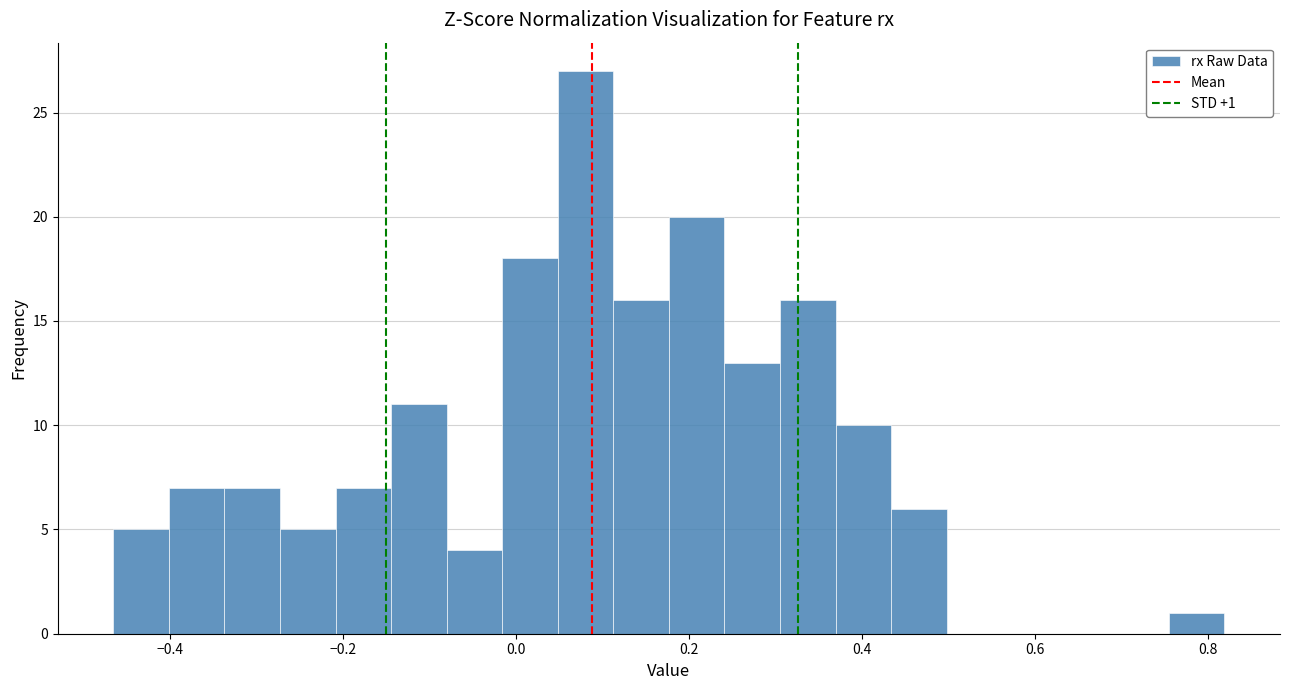

Read against the x-axis, roughly where is the centre of the tallest bar?

0.08